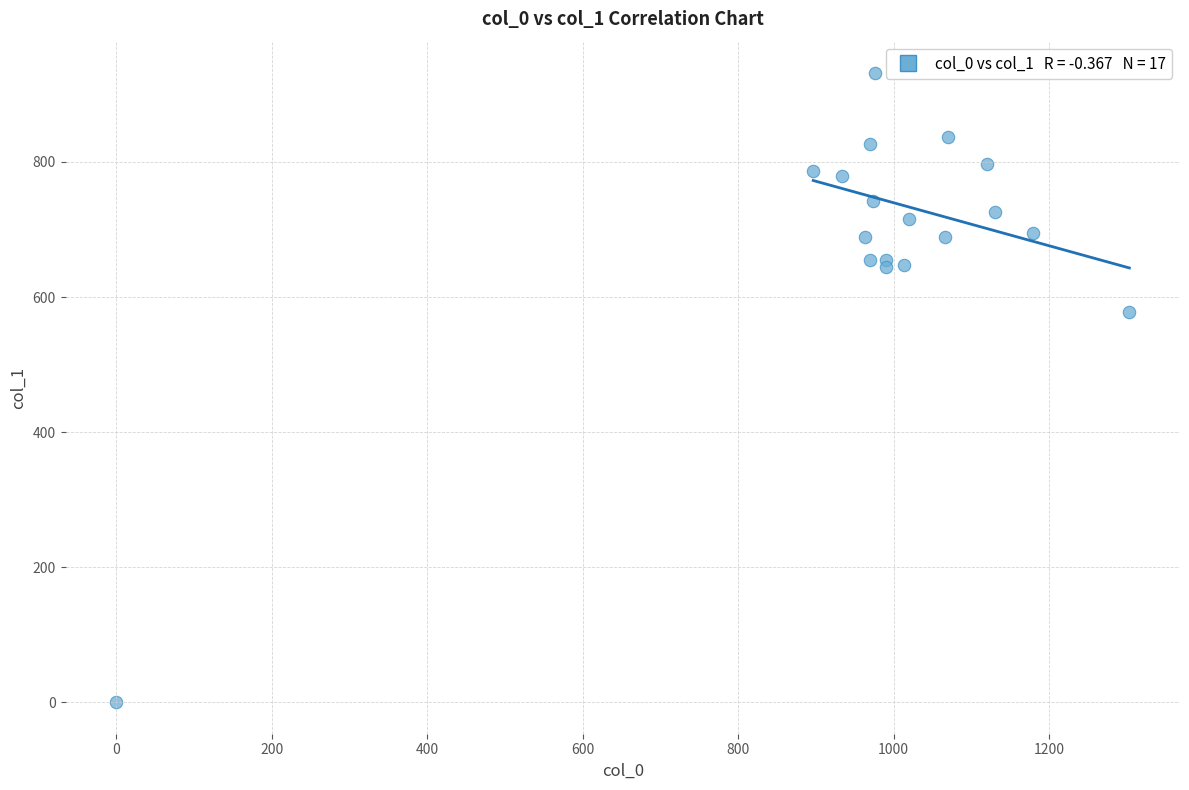

What Y value in the scatter plot is closest to 465?

577.1